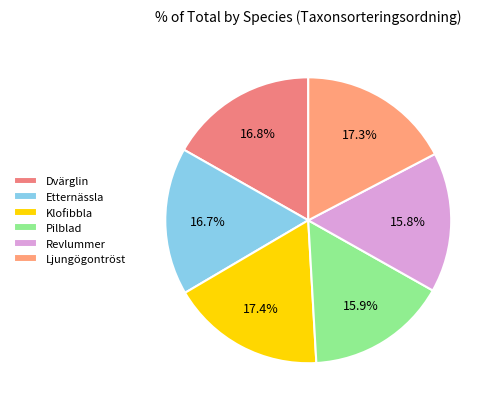

To the nearest percent, what is the combined percentage of Revlummer and Klofibbla?

33%